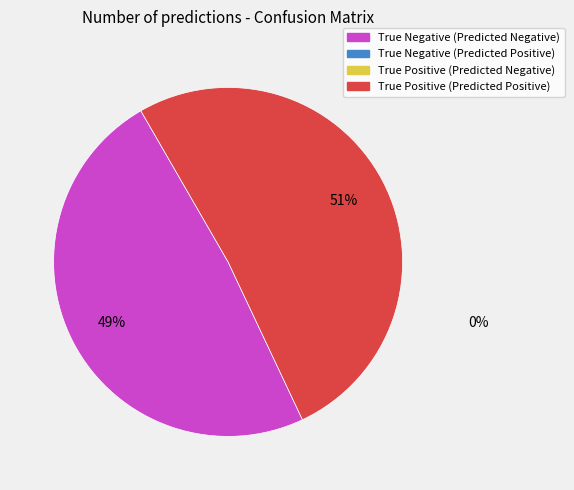

Is there a majority slice in this chart?

Yes